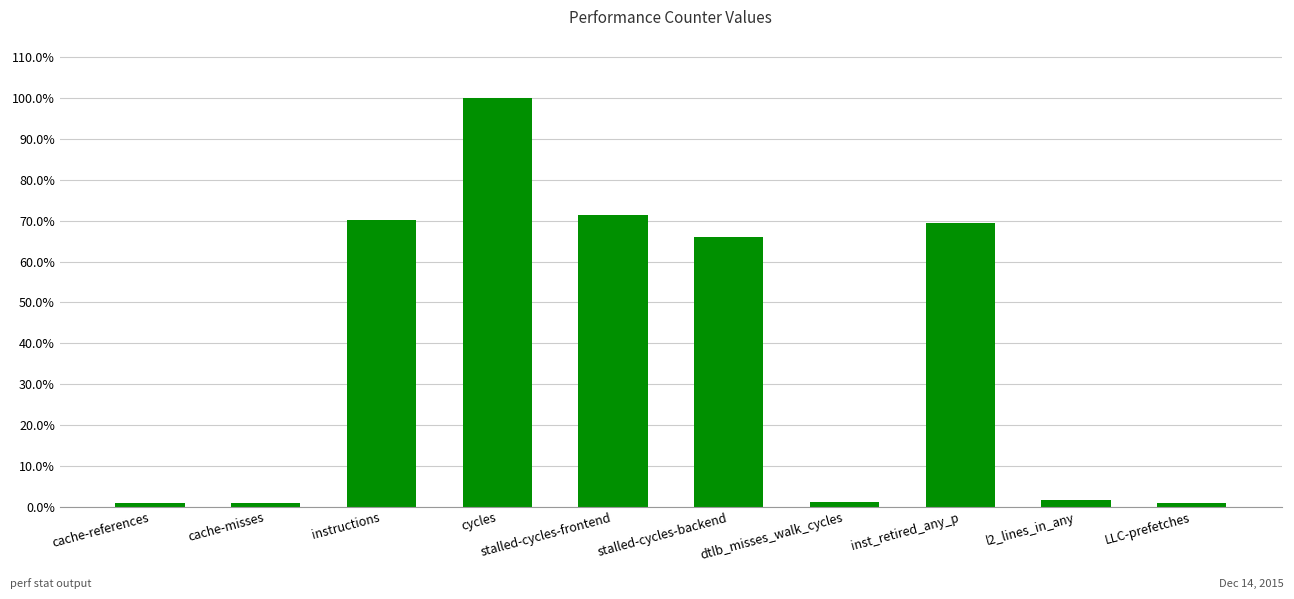

What is the maximum value shown in the chart?

1.0